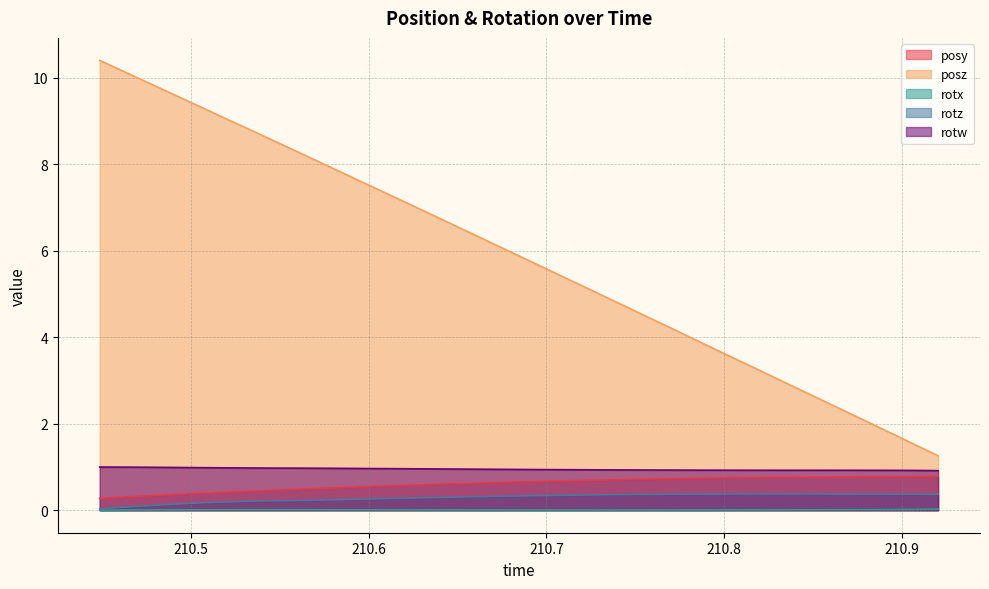

What is the label of the 30th point from the left?

210.8512